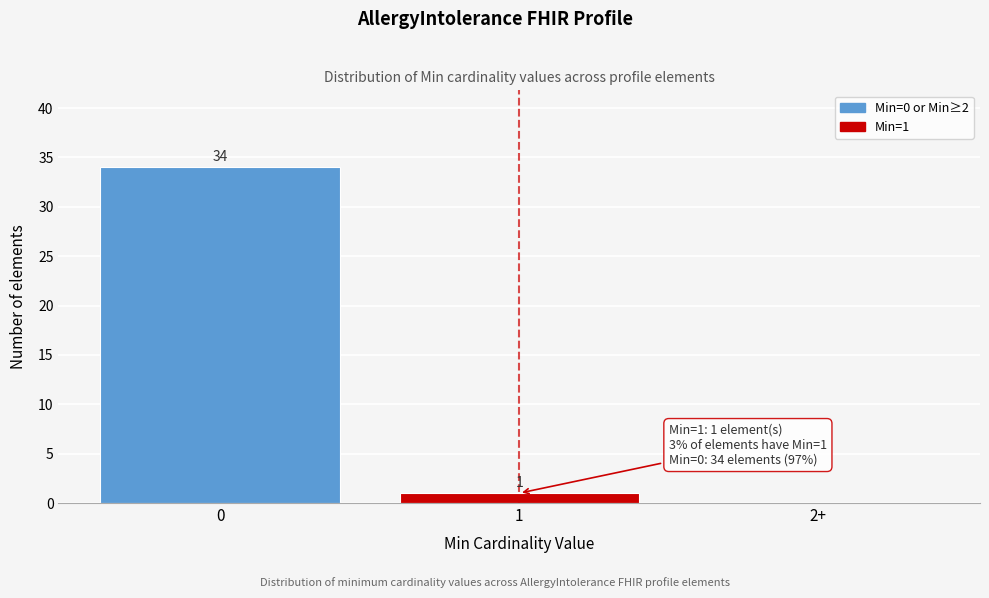

Reading left to right, what are all the values shown in this chart?

0=34	1=1	2+=0